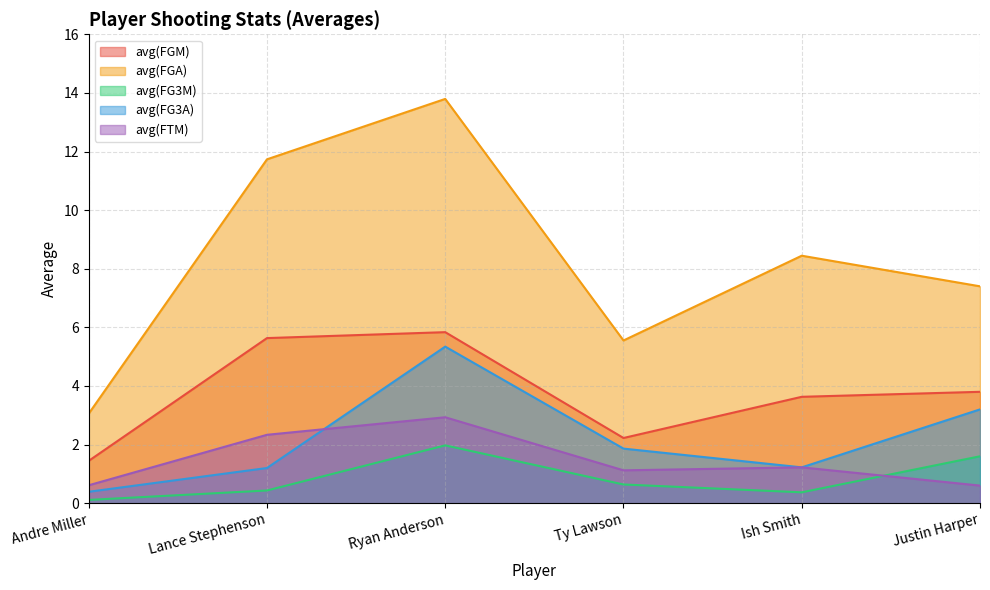

What is the label of the 6th point from the right?

Andre Miller